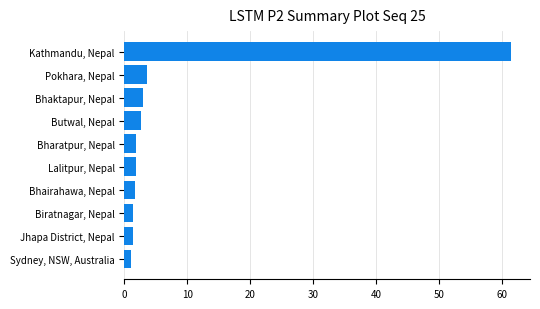

What is the sum of all values?

79.8